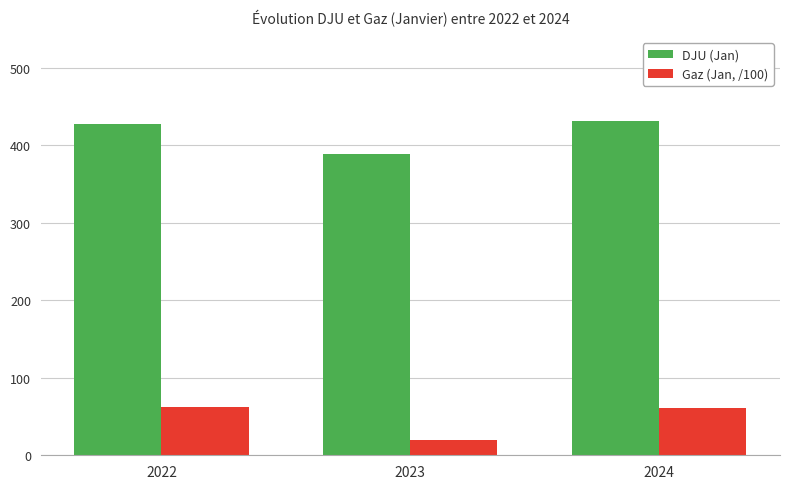

What is the average value of the Gaz (Jan, /100) series?

47.4